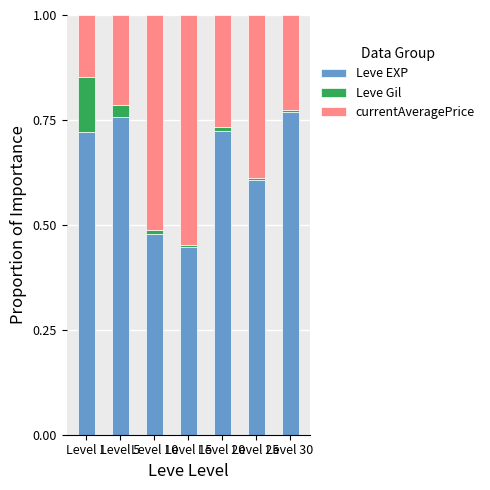

What is the average value of the Leve EXP series?

0.6